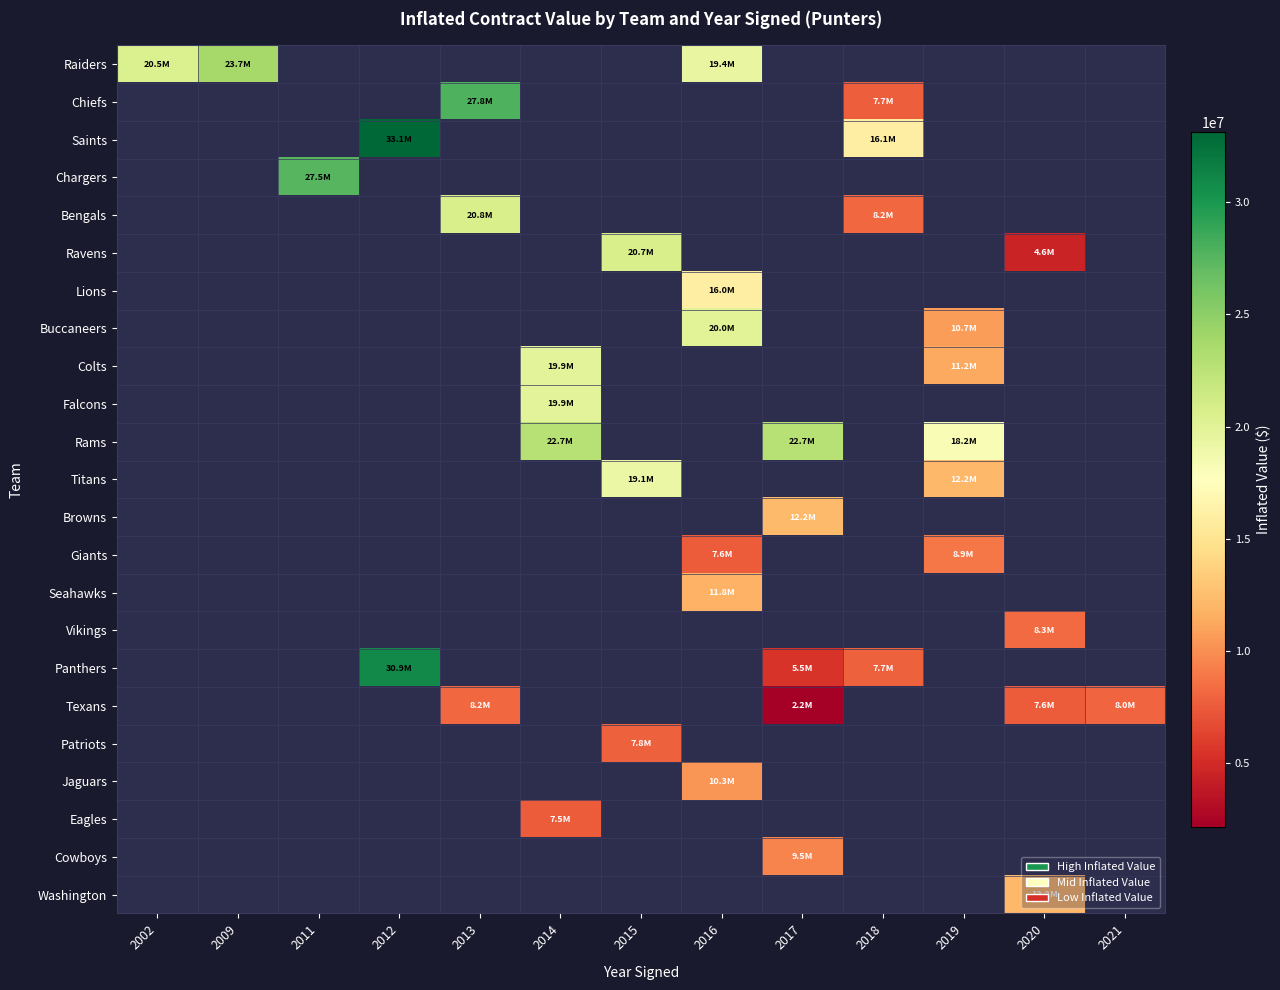

List the series in order of their overall mean, highest first.

Raiders, Chiefs, Saints, Chargers, Bengals, Ravens, Lions, Buccaneers, Colts, Falcons, Rams, Titans, Browns, Giants, Seahawks, Vikings, Panthers, Texans, Patriots, Jaguars, Eagles, Cowboys, Washington